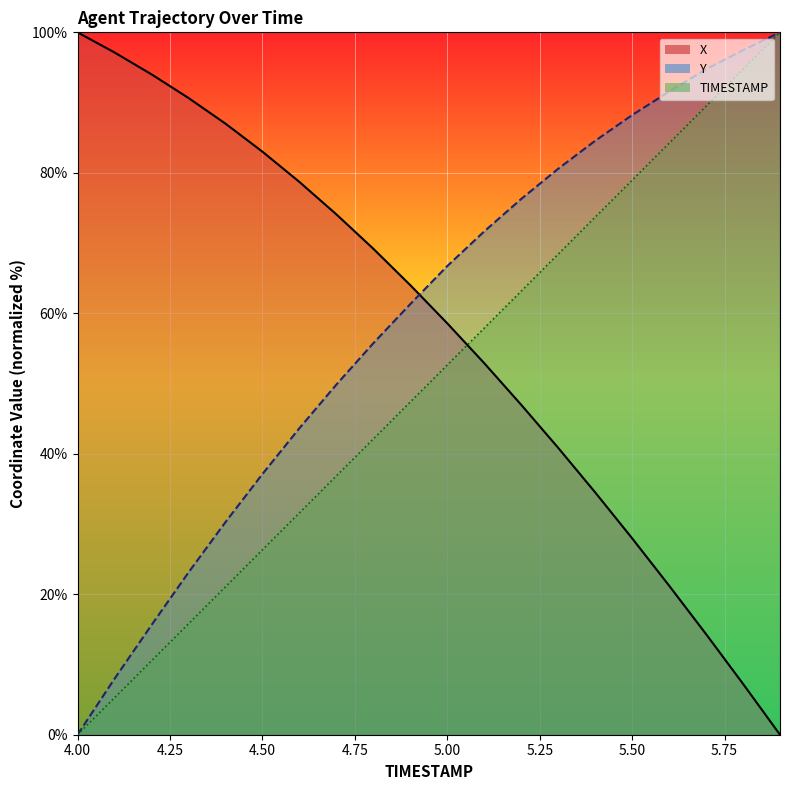

At which label does X reach its peak?

4.0